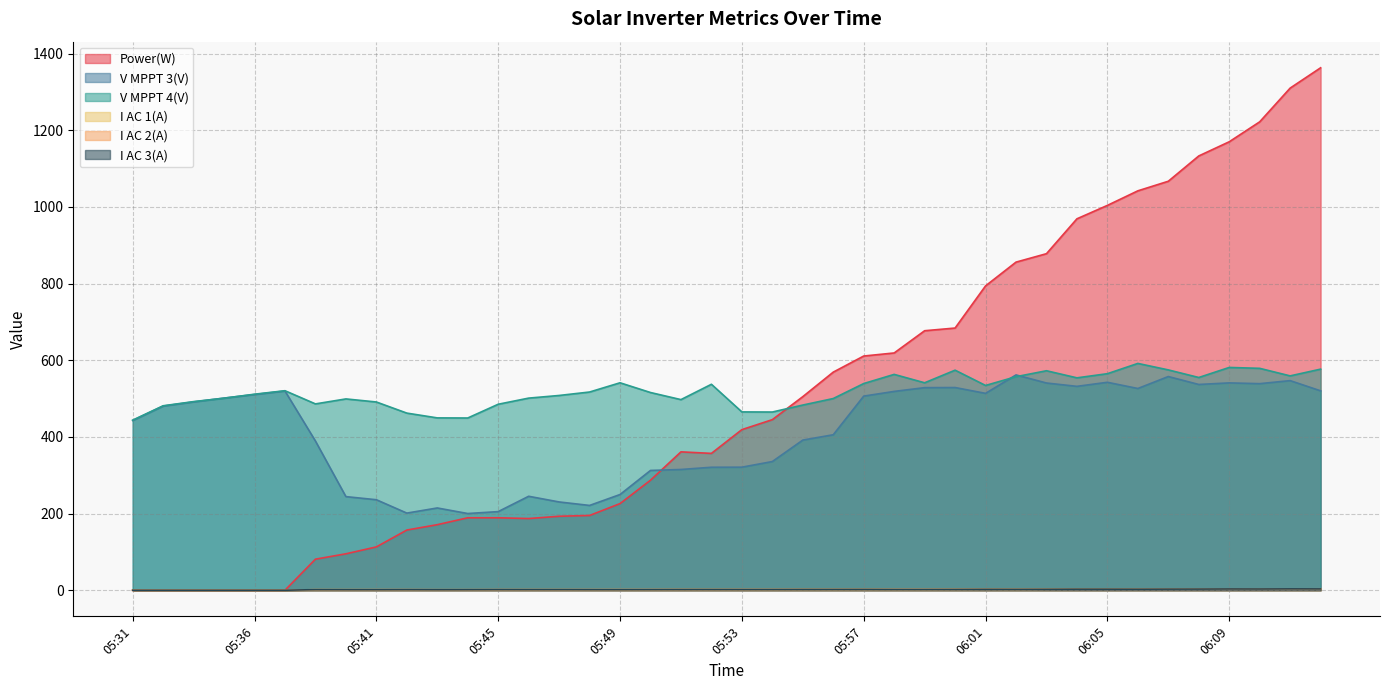

What are all the series names shown in the legend?

Power(W), V MPPT 3(V), V MPPT 4(V), I AC 1(A), I AC 2(A), I AC 3(A)